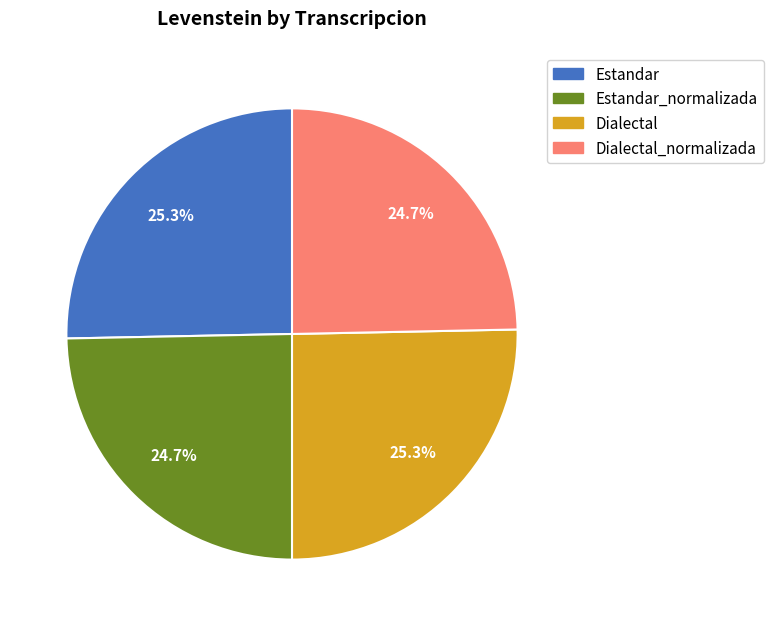

Is there a majority slice in this chart?

No